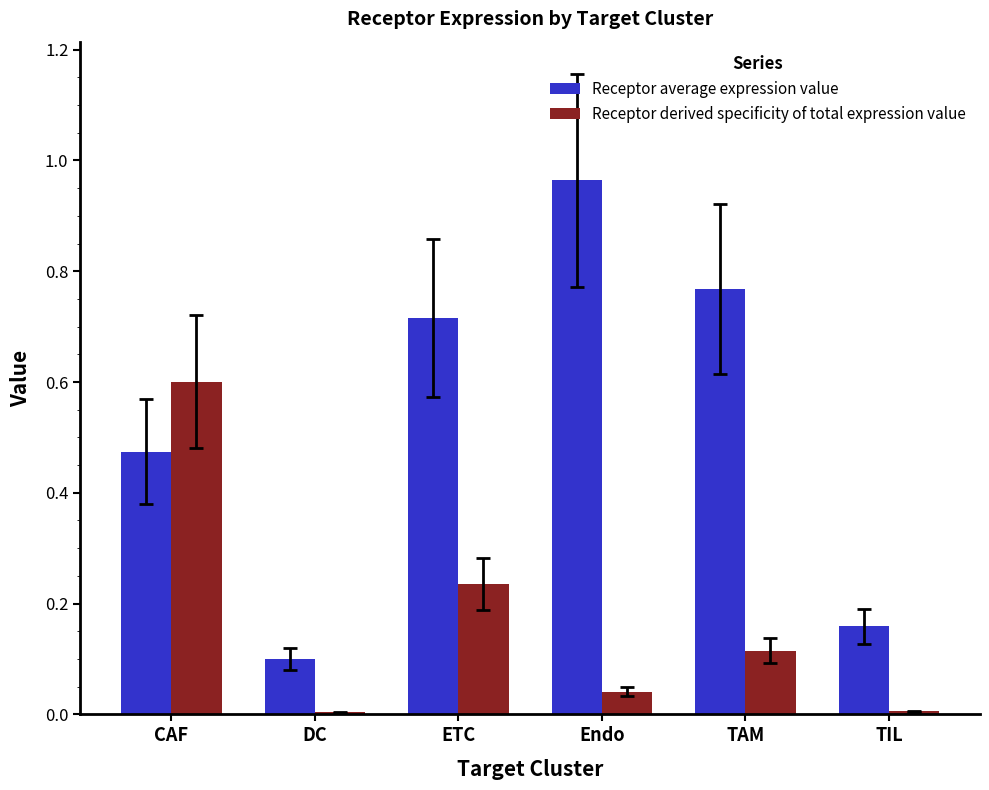

At which category is the sum across all series the highest?

CAF